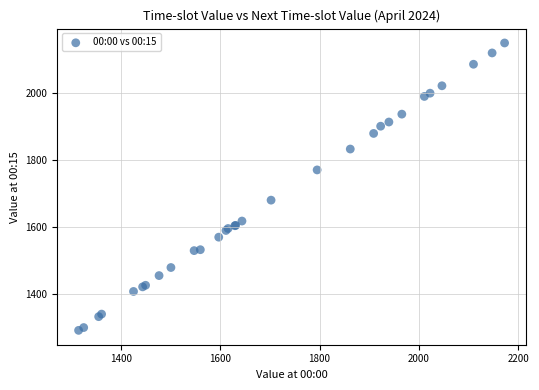

What Y value in the scatter plot is closest to 1720?

1680.2